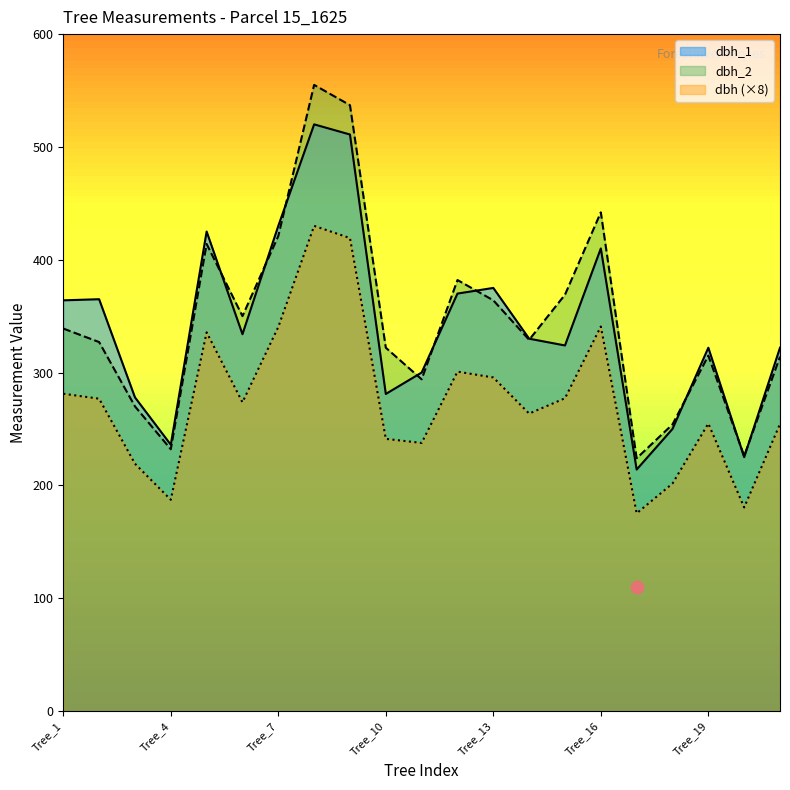

Which series contains the highest Y value?

dbh_2